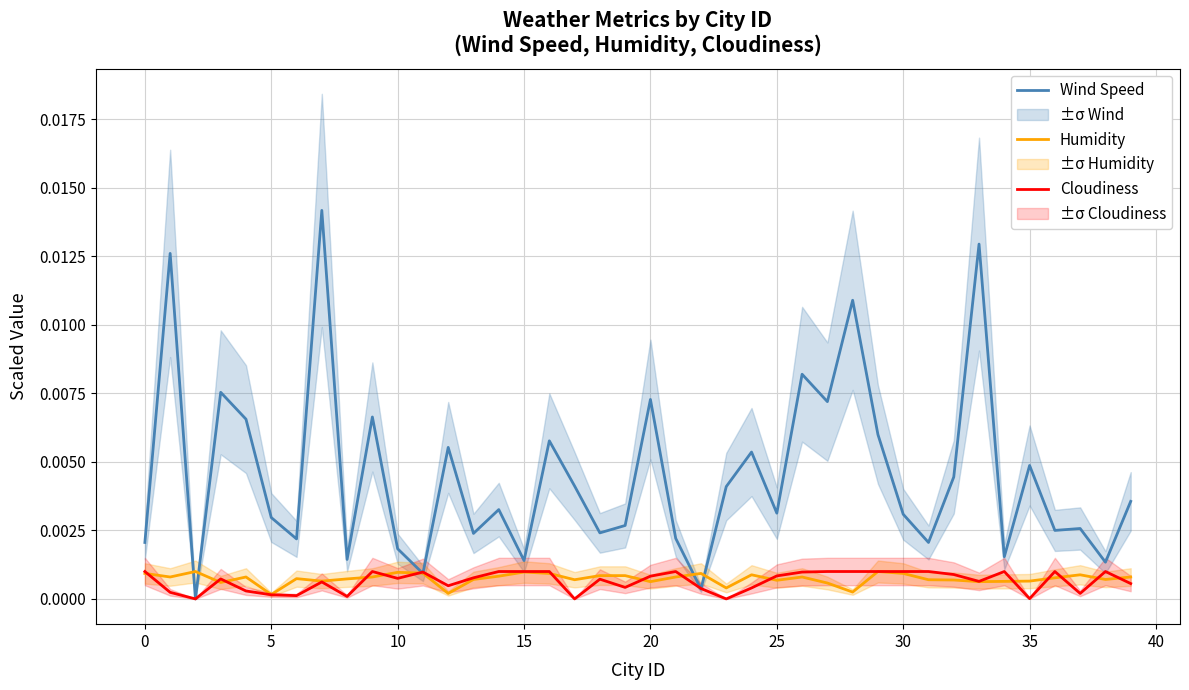

How many intersections are there between Wind Speed and Humidity?

6